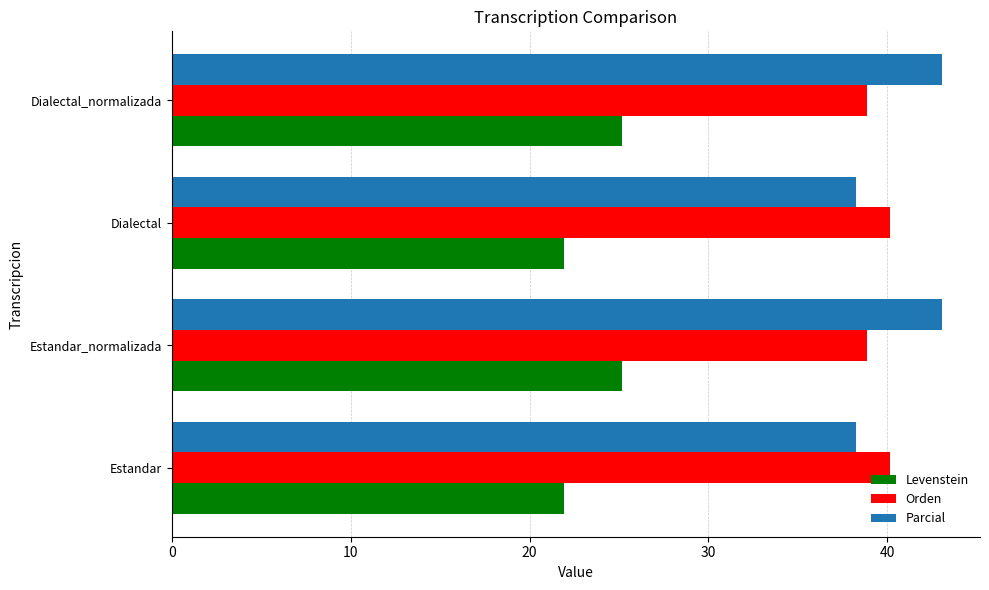

True or false: Orden has a value of 38.9 at Dialectal_normalizada.

True